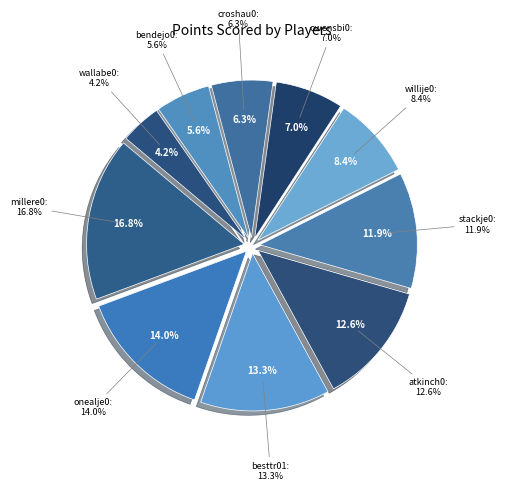

Is there a majority slice in this chart?

No